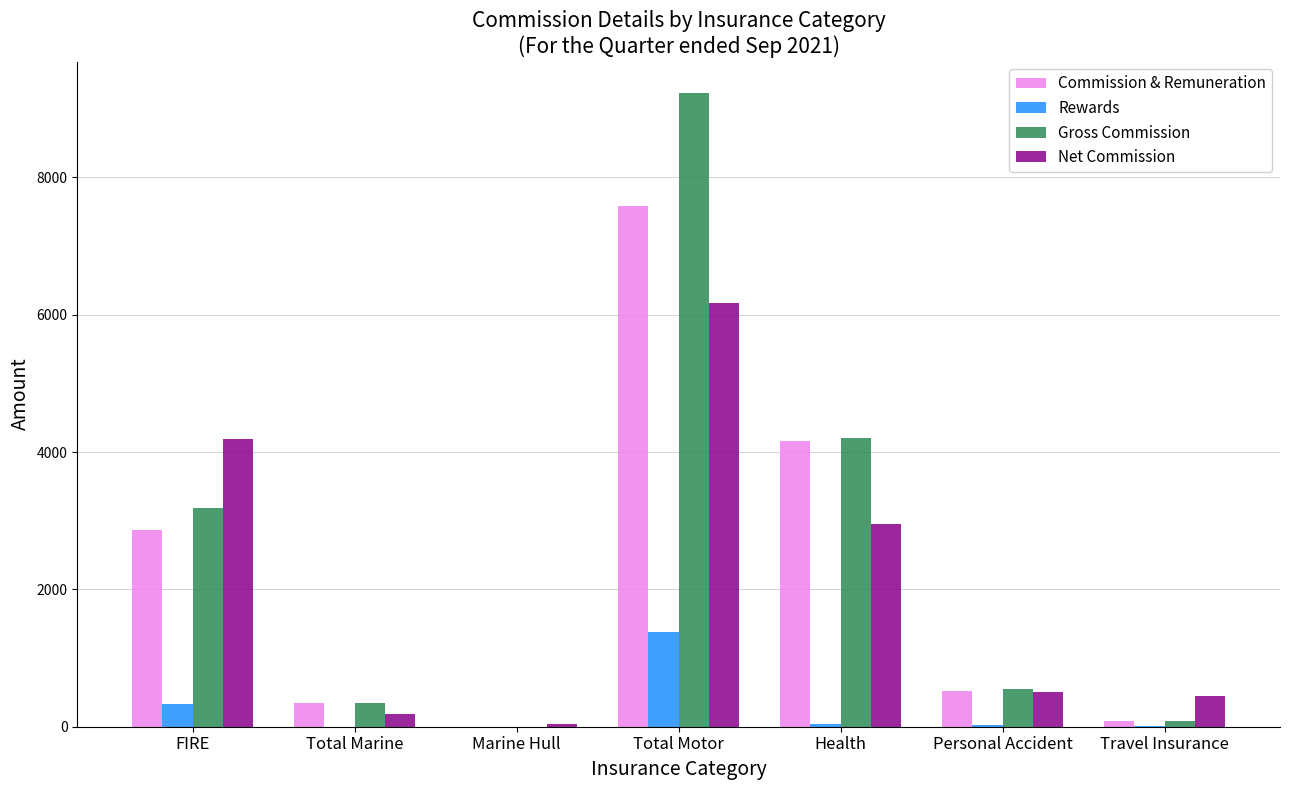

How many distinct data groups are displayed?

4